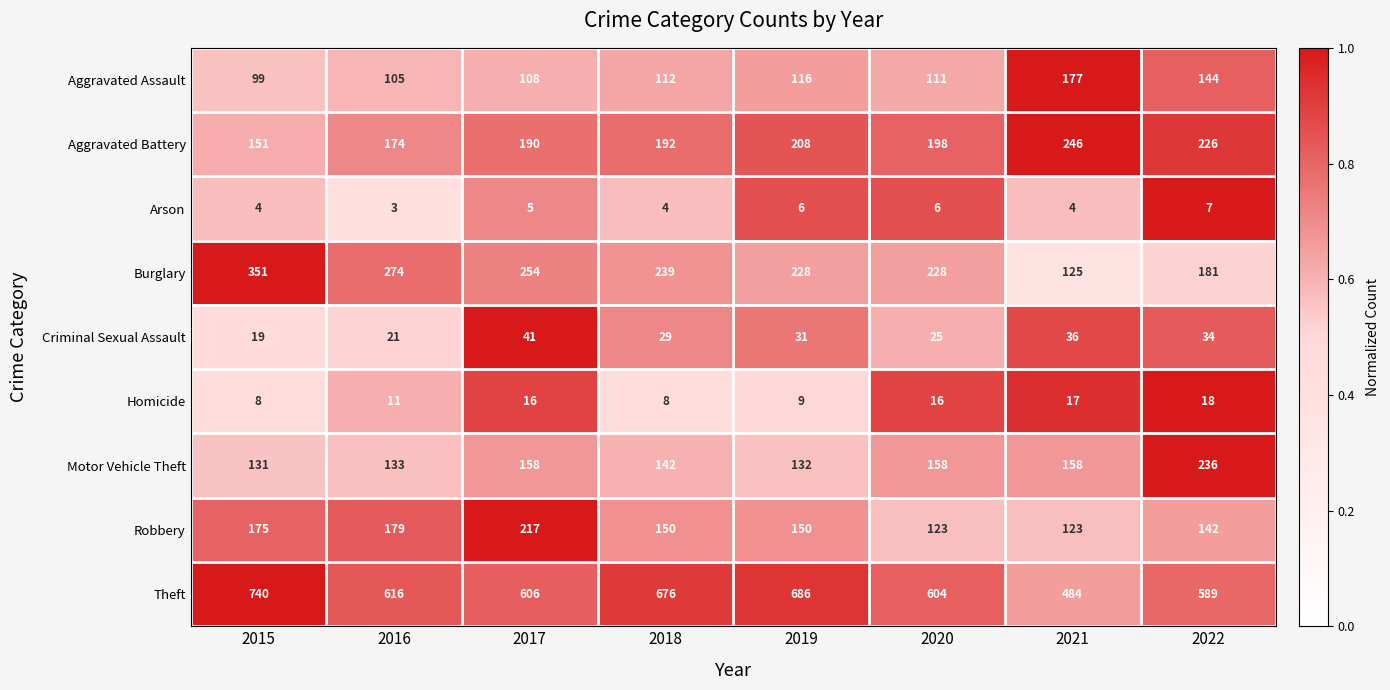

What is the sum of the Aggravated Battery values at 2020 and 2019?

406